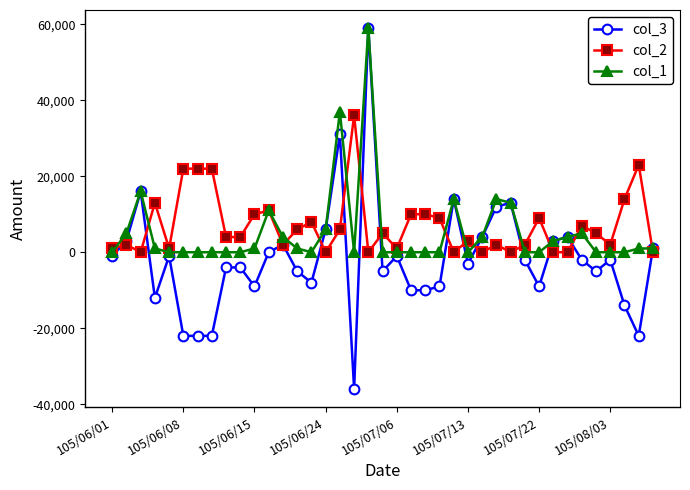

True or false: col_3 has more than 0 points higher than both neighbors.

True